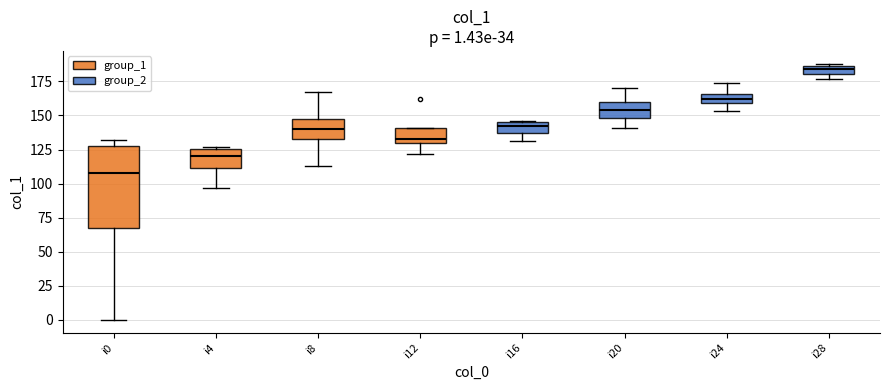

Which box's median line is the highest?

i28